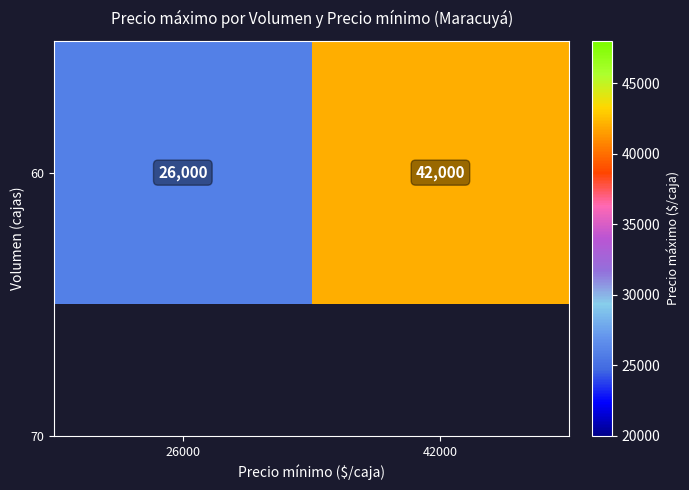

How many categories are shown in the chart?

2